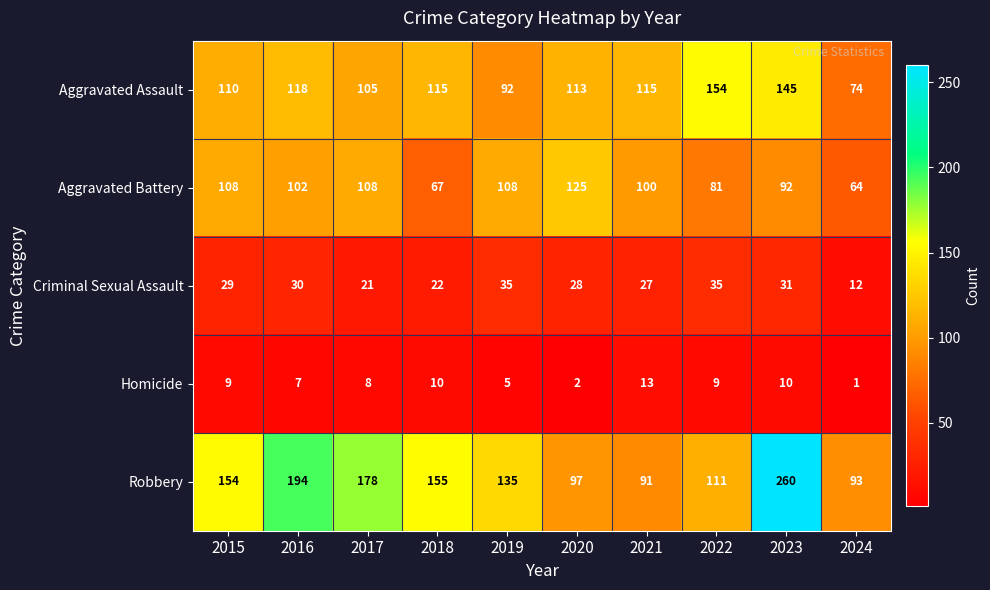

Is it true that Criminal Sexual Assault equals 47 at 2022?

False